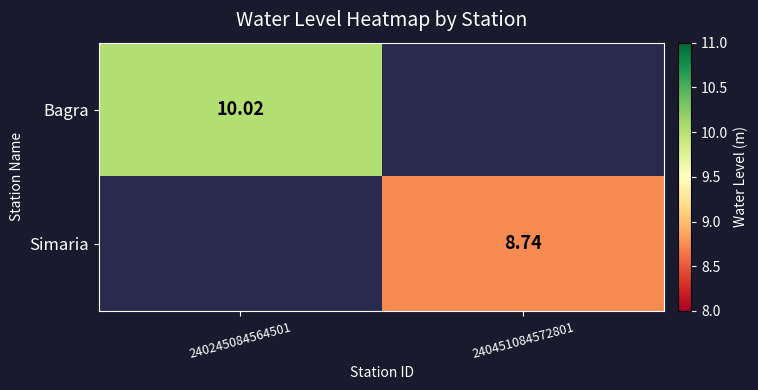

Is the value of Simaria at 240451084572801 greater than the value of Bagra at 240245084564501?

No